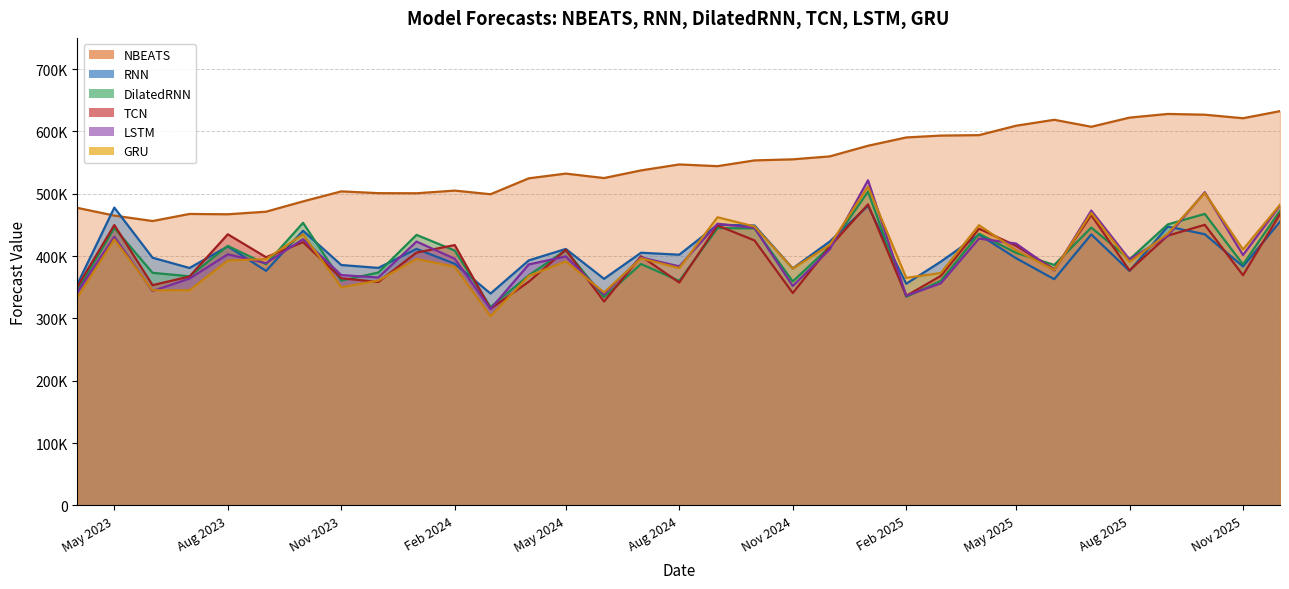

Rank the series at 2025-01-01 from highest to lowest value.

NBEATS, LSTM, GRU, DilatedRNN, TCN, RNN